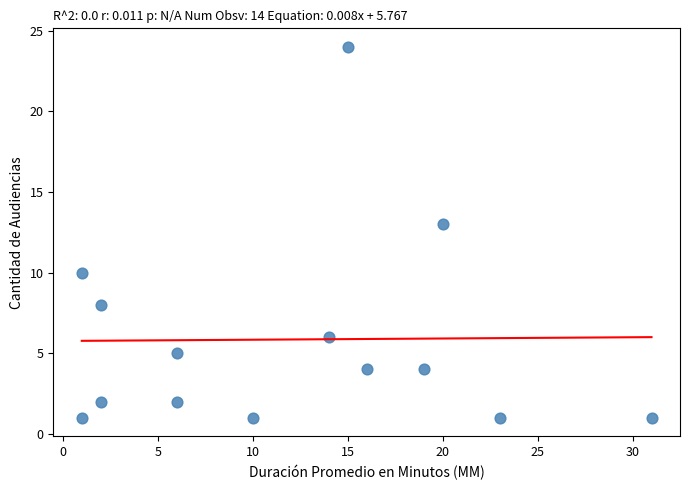

What is the range of Y values (max minus min)?

23